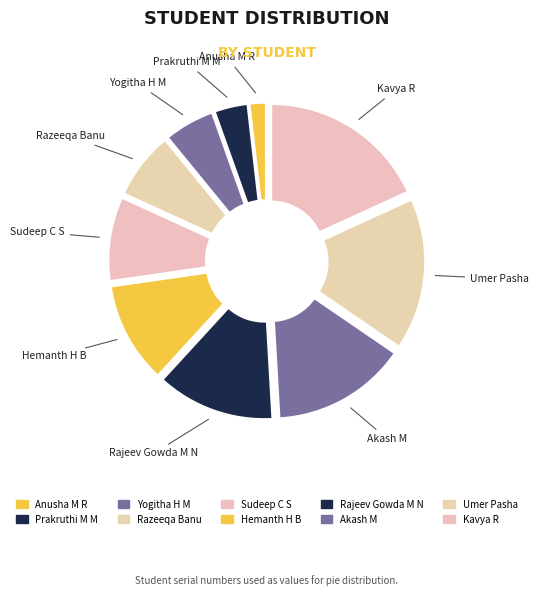

Does Sudeep C S represent more than half of the total?

No